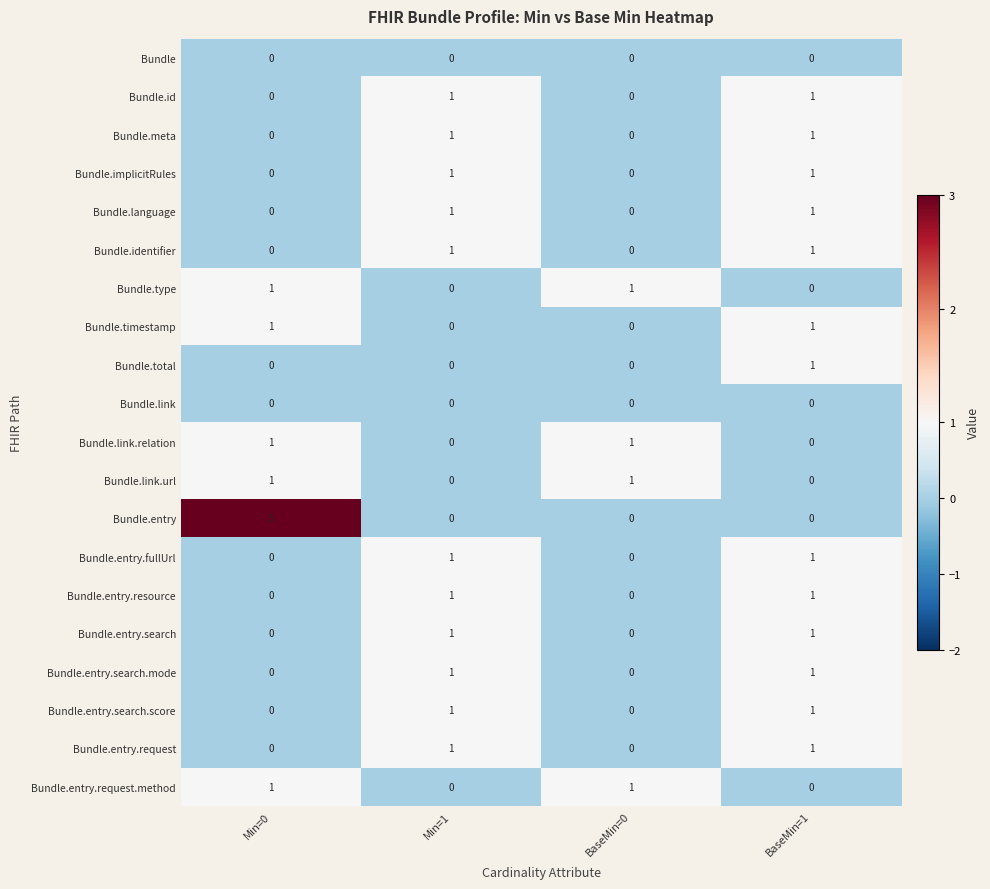

What is the spread (max minus min) of values at BaseMin=0?

1